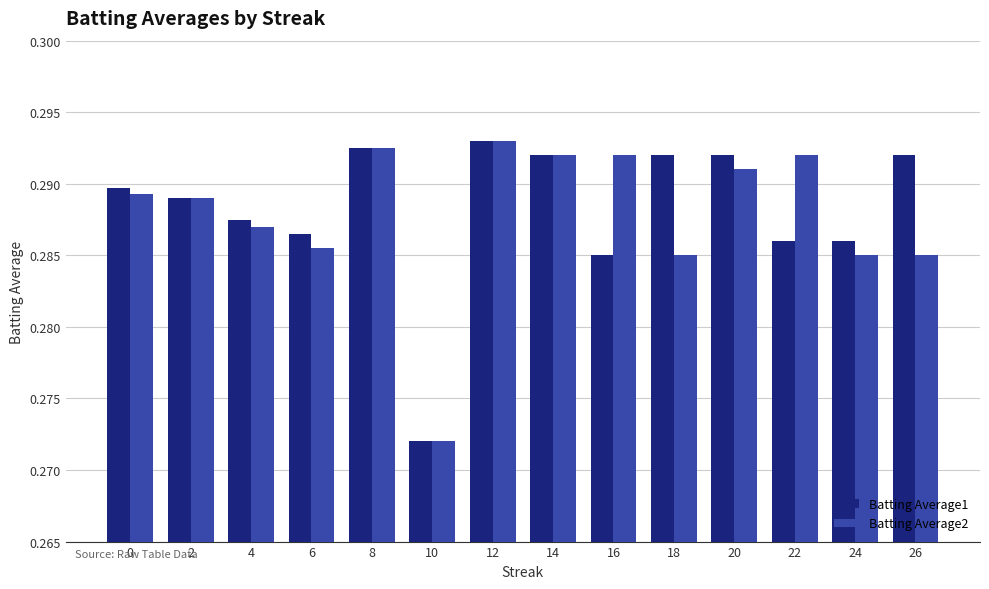

What is the sum of the Batting Average1 values at 16 and 10?

0.6